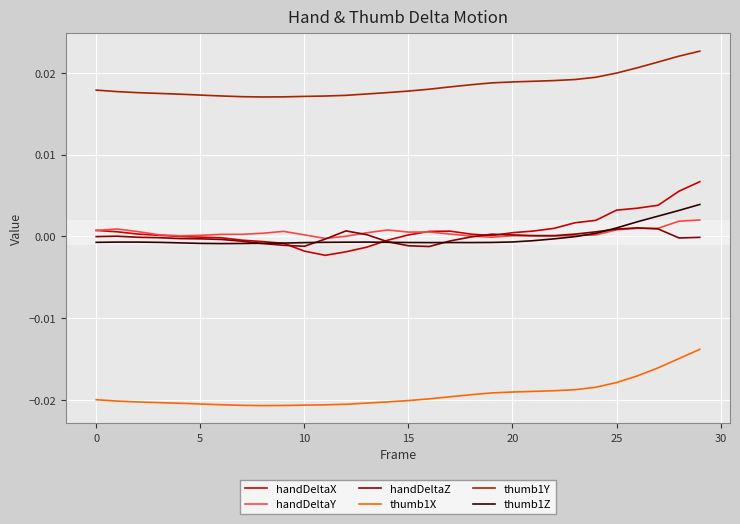

True or false: handDeltaZ and thumb1X intersect in this chart.

False